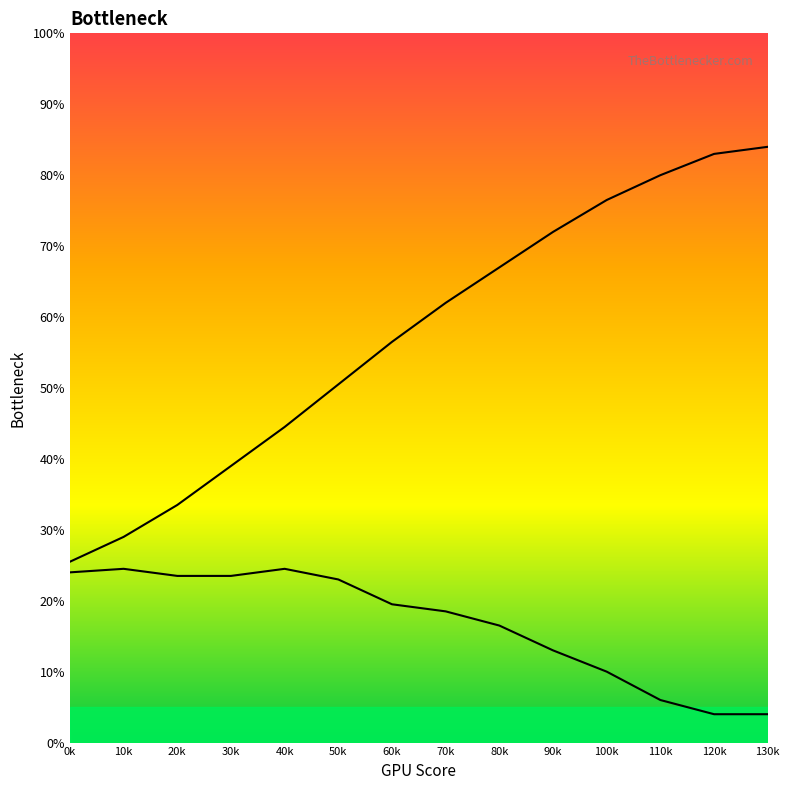

Does the chart display data point markers on the line(s)?

No